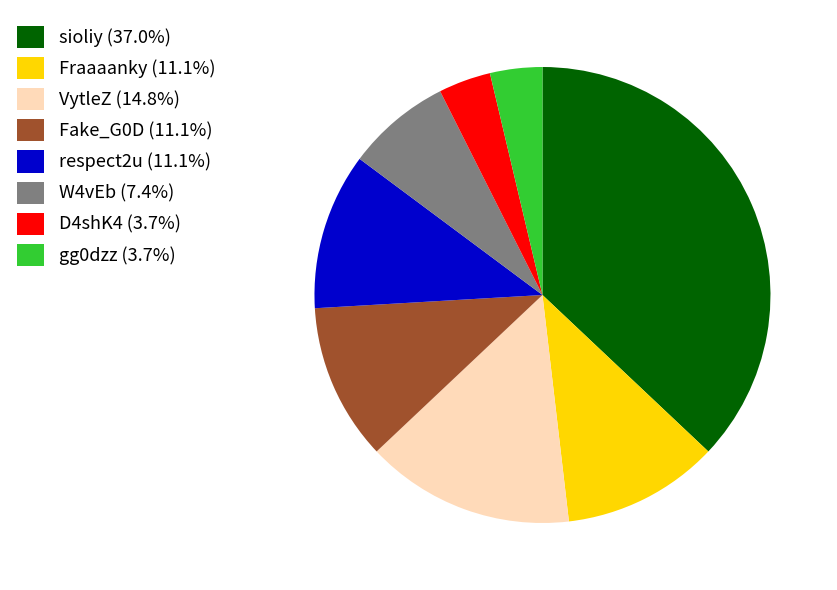

Count the number of slices in the pie.

8